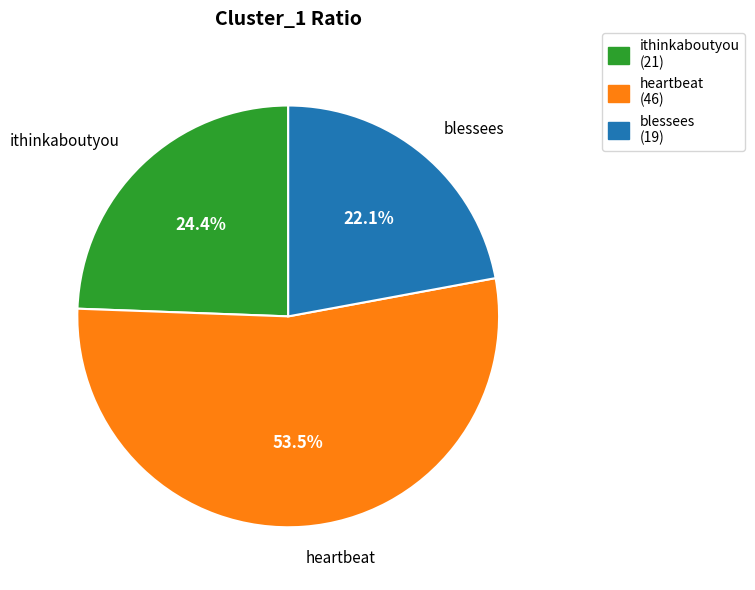

Approximately how many times larger is the value at heartbeat compared to blessees?

2.4